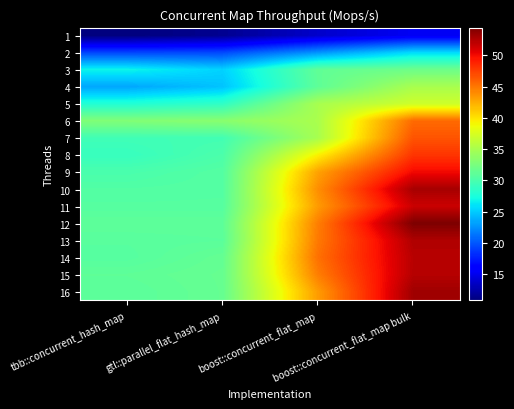

What is the total value across all series at boost::concurrent_flat_map?

596.1